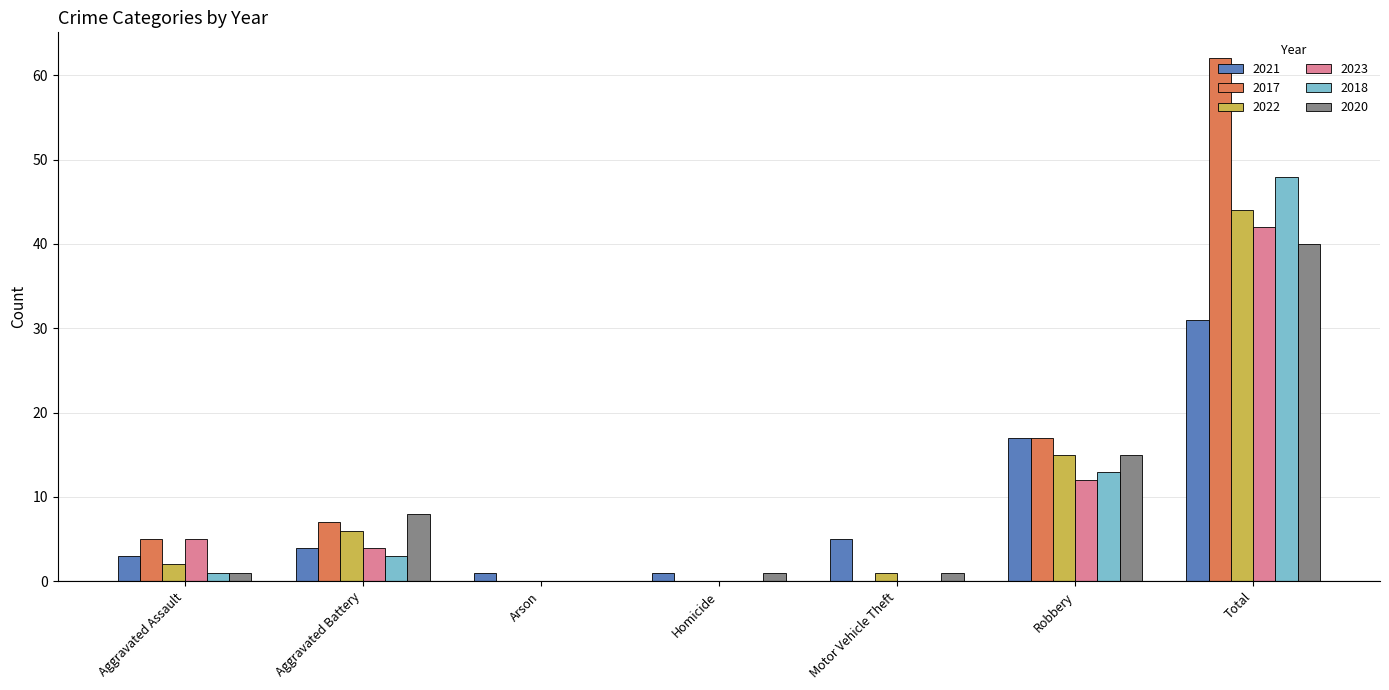

Where is 2018 nearest to the value 24?

Robbery